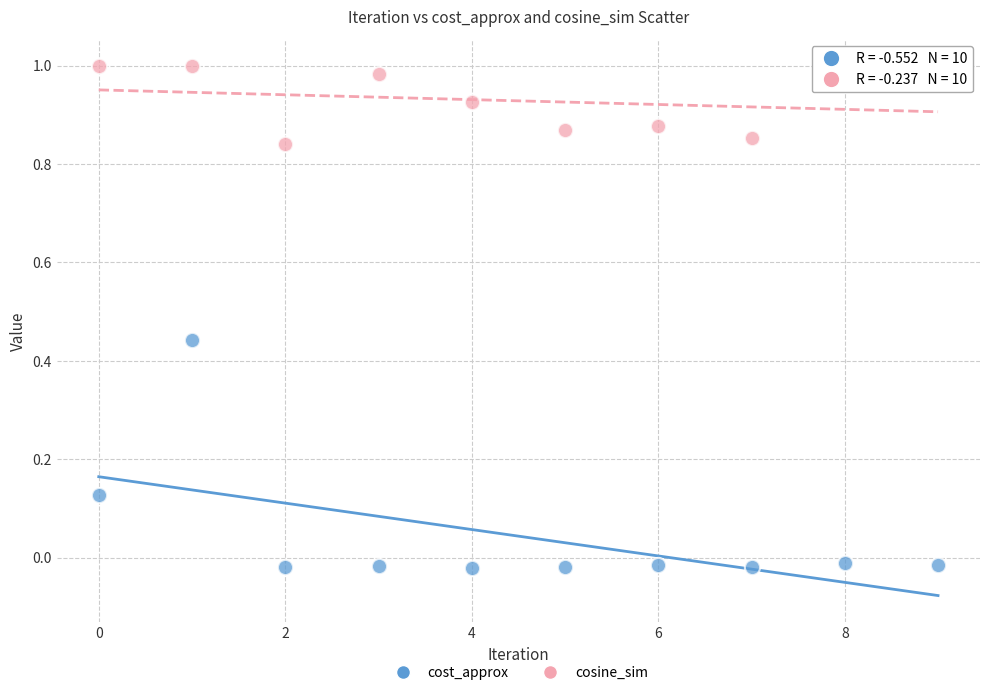

Which series contains the lowest Y value?

cost_approx